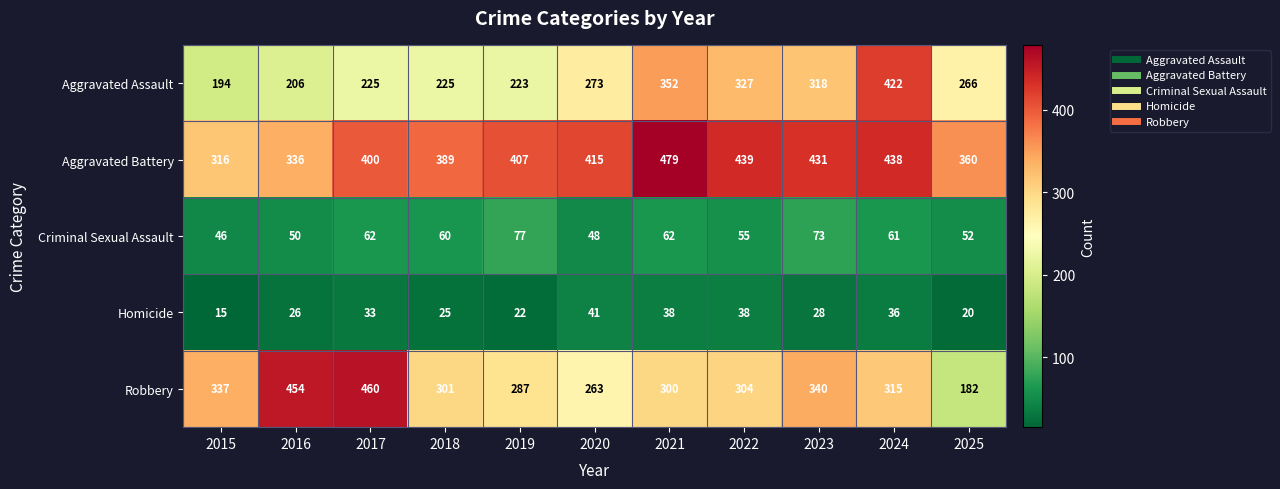

Rank the series at 2023 from highest to lowest value.

Aggravated Battery, Robbery, Aggravated Assault, Criminal Sexual Assault, Homicide